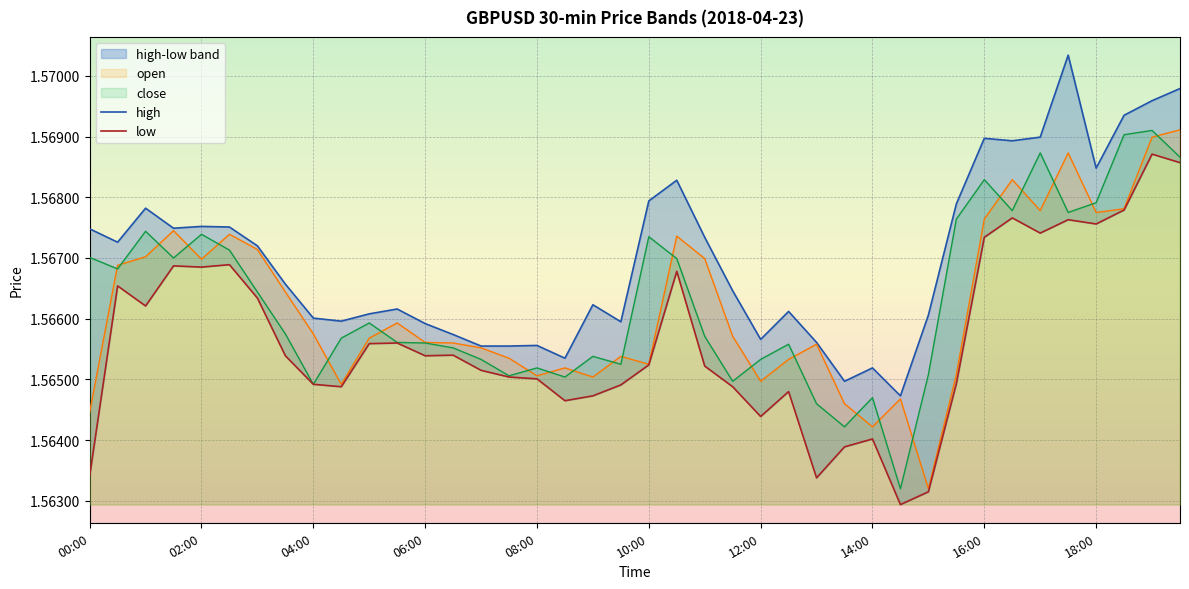

At how many categories does at least one series exceed 1?

40